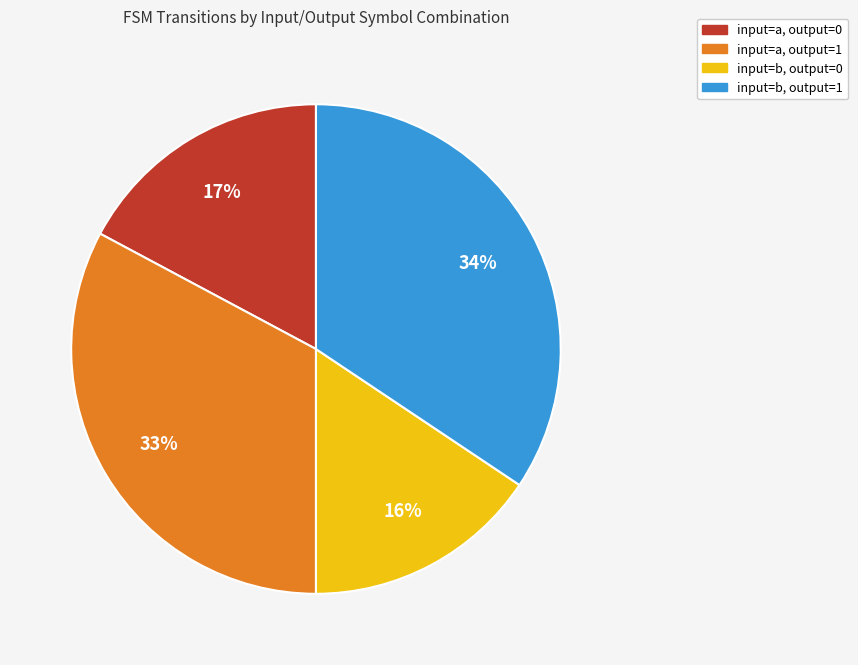

Is there any slice that represents more than half of the pie?

No